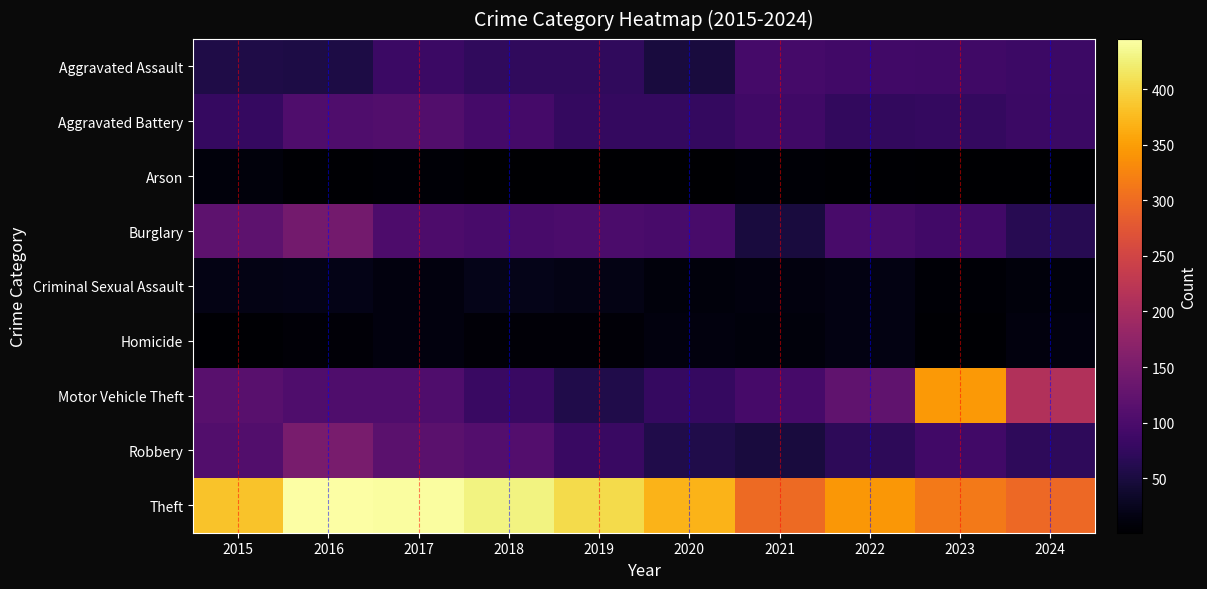

Which series has the largest total across all categories?

Theft